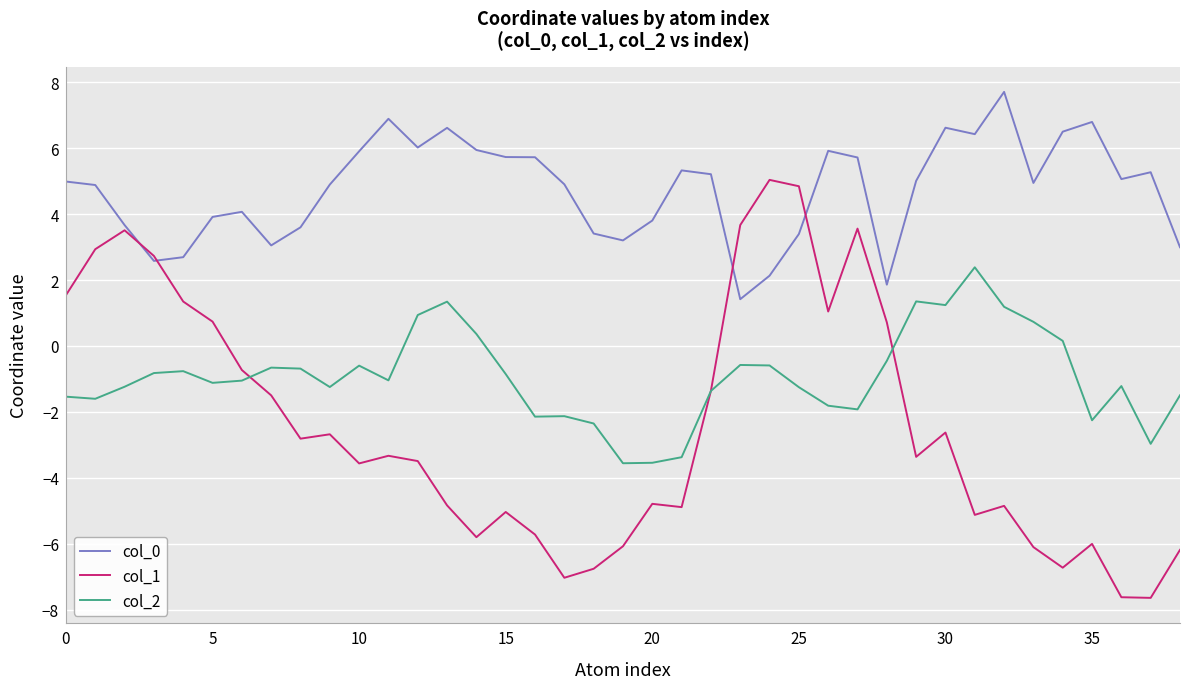

True or false: col_0 and col_2 intersect in this chart.

False